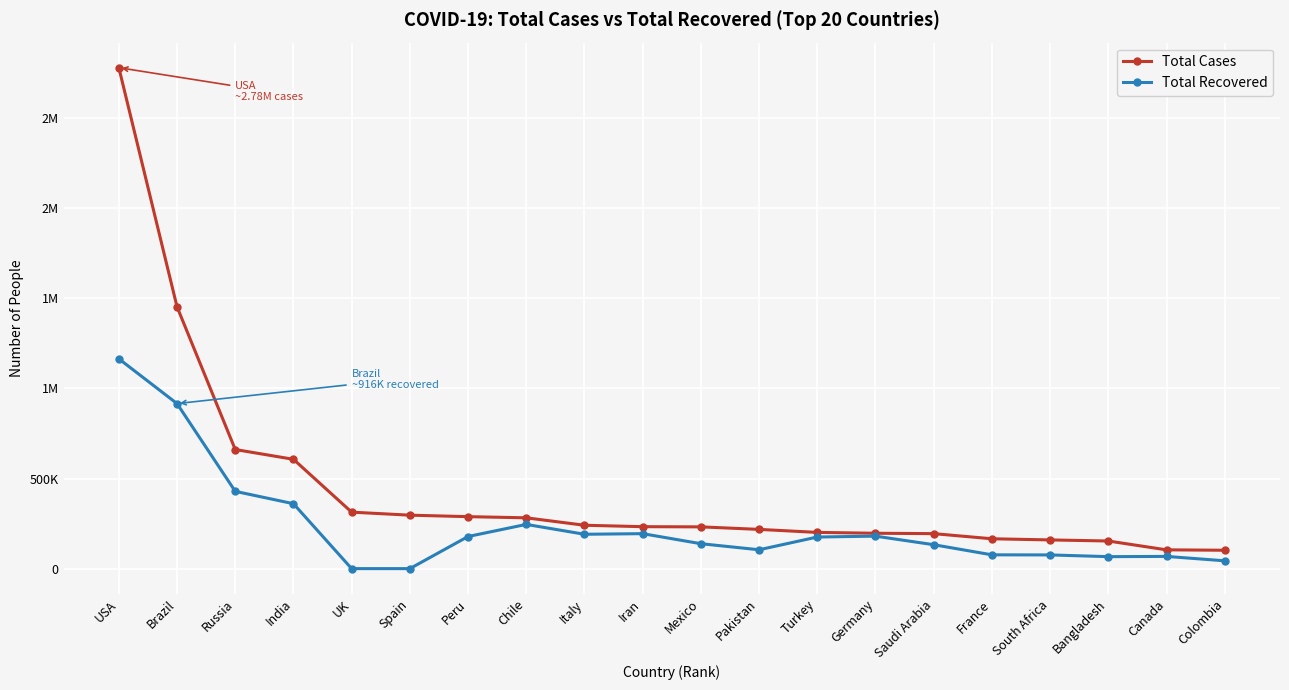

At which category is the sum across all series the highest?

USA